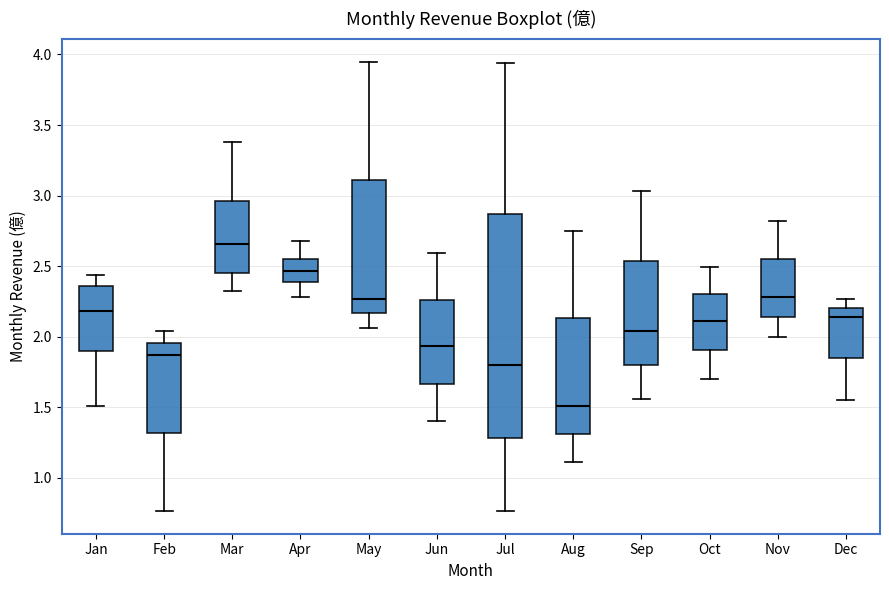

Reading left to right, read every box against the y-axis: the position of its median line, the range the box covers, and the ends of its whiskers. The values are not printed on the chart, so give them approximately, as read against the axis.

Jan: median 2.20, box 1.90 to 2.35, whiskers 1.50 to 2.45
Feb: median 1.85, box 1.30 to 1.95, whiskers 0.75 to 2.05
Mar: median 2.65, box 2.45 to 2.95, whiskers 2.30 to 3.40
Apr: median 2.45, box 2.40 to 2.55, whiskers 2.30 to 2.70
May: median 2.25, box 2.15 to 3.10, whiskers 2.05 to 3.95
Jun: median 1.95, box 1.65 to 2.25, whiskers 1.40 to 2.60
Jul: median 1.80, box 1.30 to 2.85, whiskers 0.75 to 3.95
Aug: median 1.50, box 1.30 to 2.15, whiskers 1.10 to 2.75
Sep: median 2.05, box 1.80 to 2.55, whiskers 1.55 to 3.05
Oct: median 2.10, box 1.90 to 2.30, whiskers 1.70 to 2.50
Nov: median 2.30, box 2.15 to 2.55, whiskers 2.00 to 2.80
Dec: median 2.15, box 1.85 to 2.20, whiskers 1.55 to 2.25